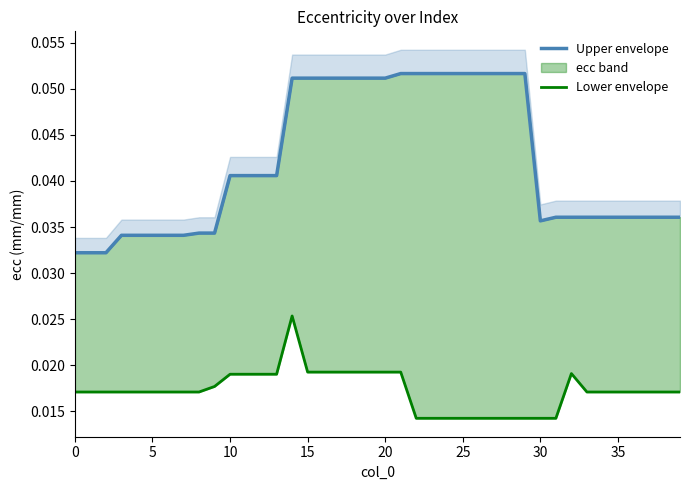

At how many categories does at least one series exceed 0?

40